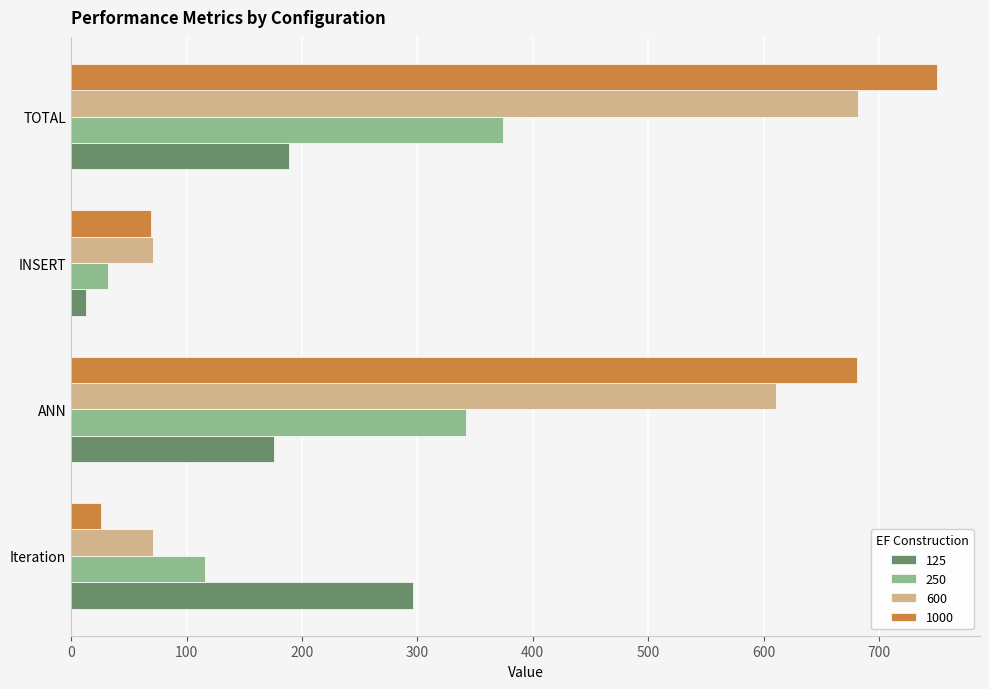

List the labels in order of 250 value, largest first.

TOTAL, ANN, Iteration, INSERT